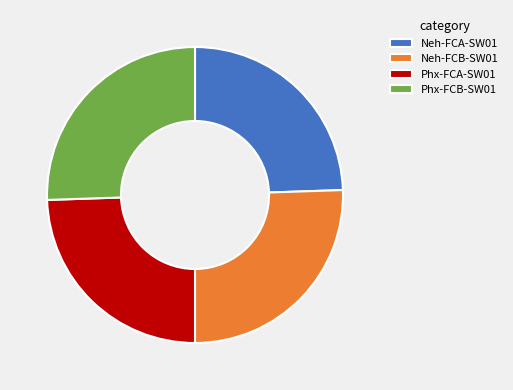

What is the ratio of the value at Phx-FCA-SW01 to the value at Neh-FCB-SW01?

1.0